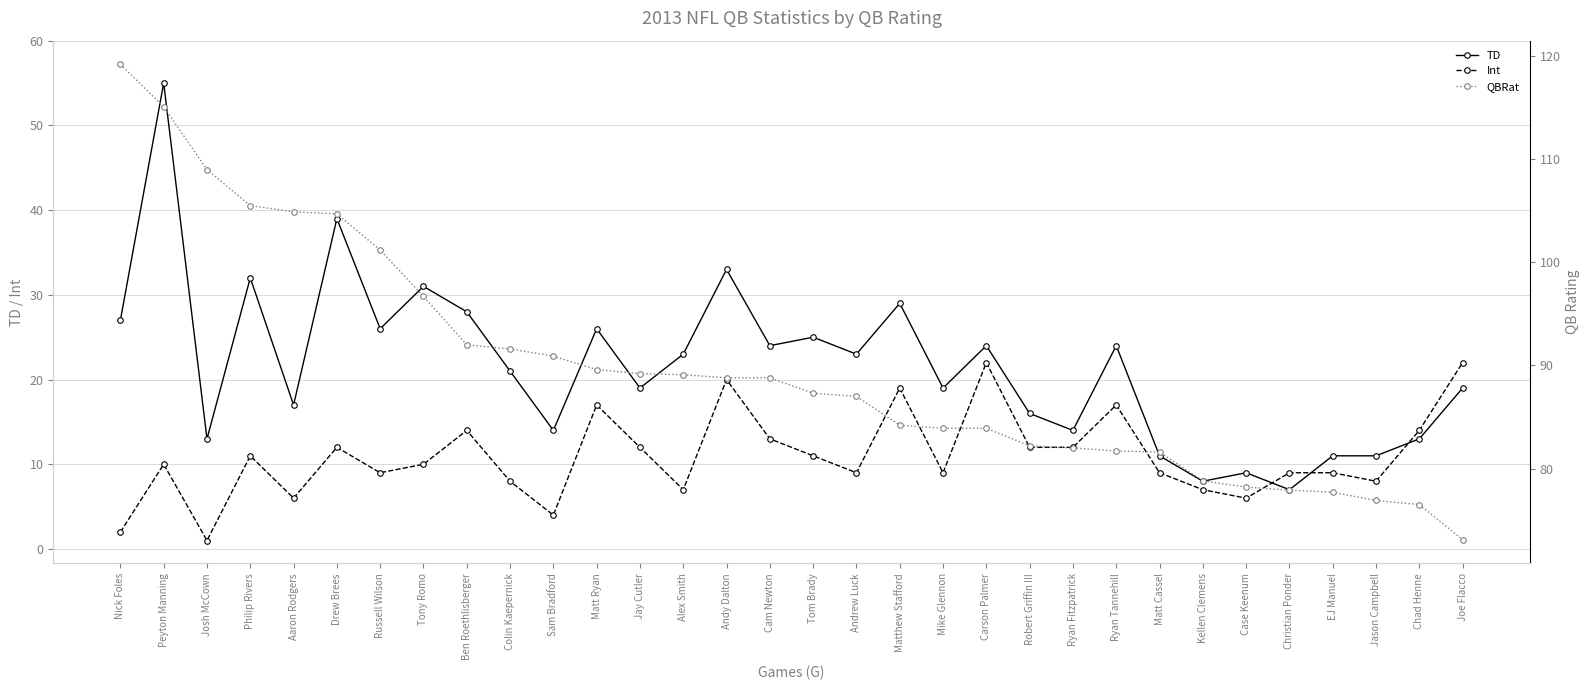

What is the average value of the TD series?

22